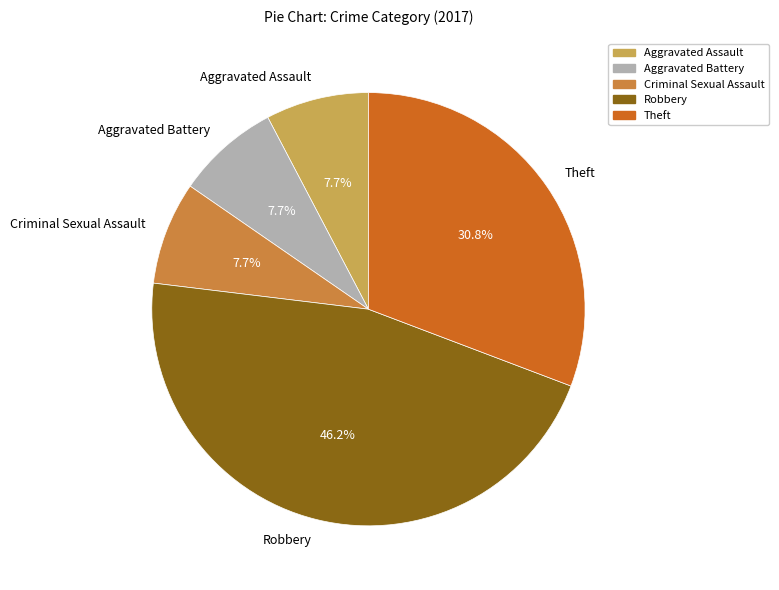

Which slice is the largest?

Robbery